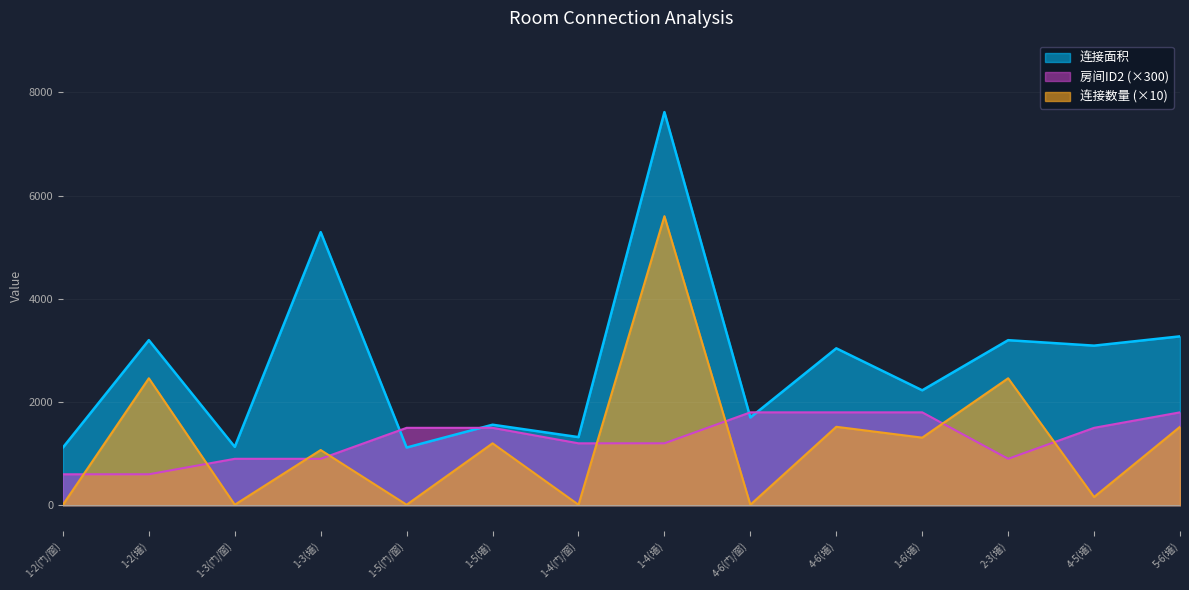

What are all the series names shown in the legend?

连接面积, 房间ID2 (×300), 连接数量 (×10)